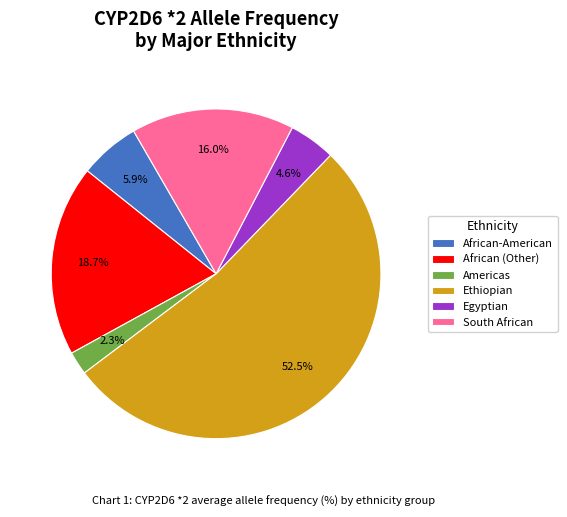

Count the number of slices in the pie.

6